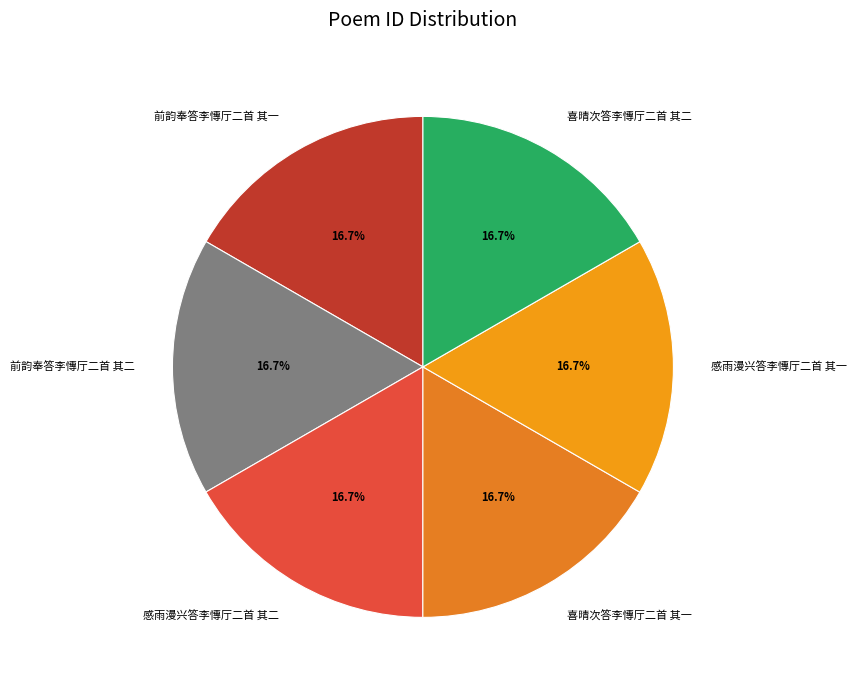

What percentage is the 喜晴次答李慱厅二首 其一 slice, to the nearest percent?

17%